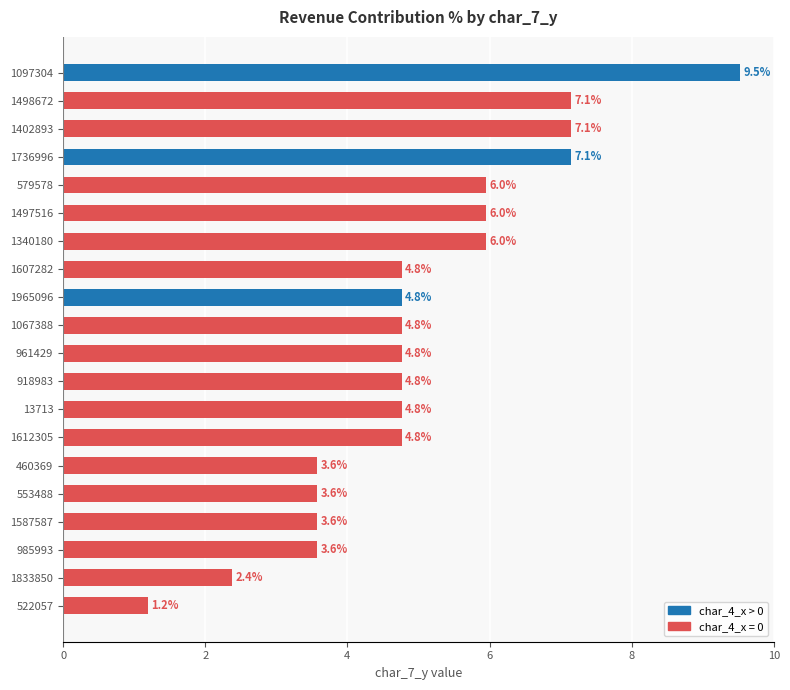

Which label corresponds to the largest value in the chart?

1097304